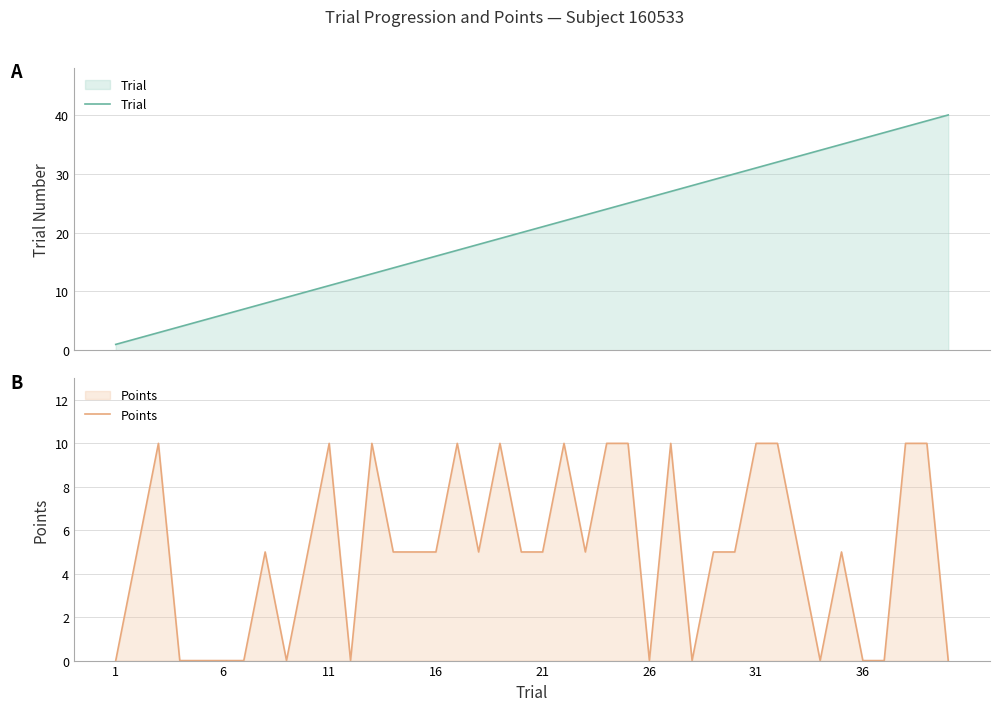

What is the difference between the maximum and second lowest values in the Trial series?

38